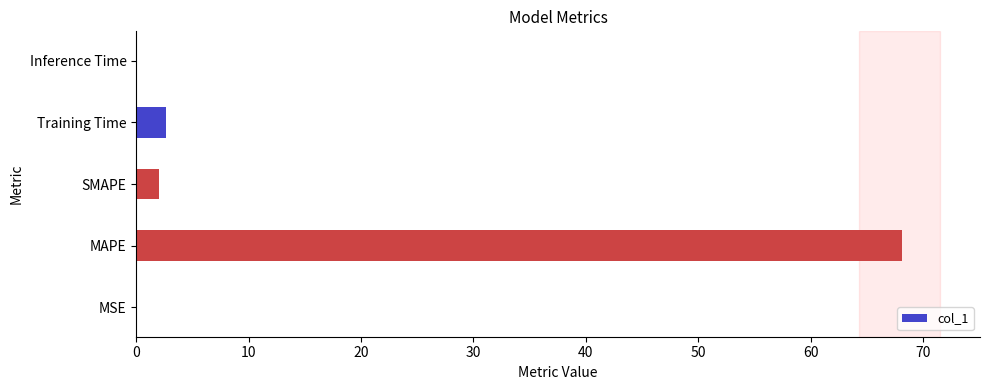

The value at Inference Time is 0.0. True or false?

True